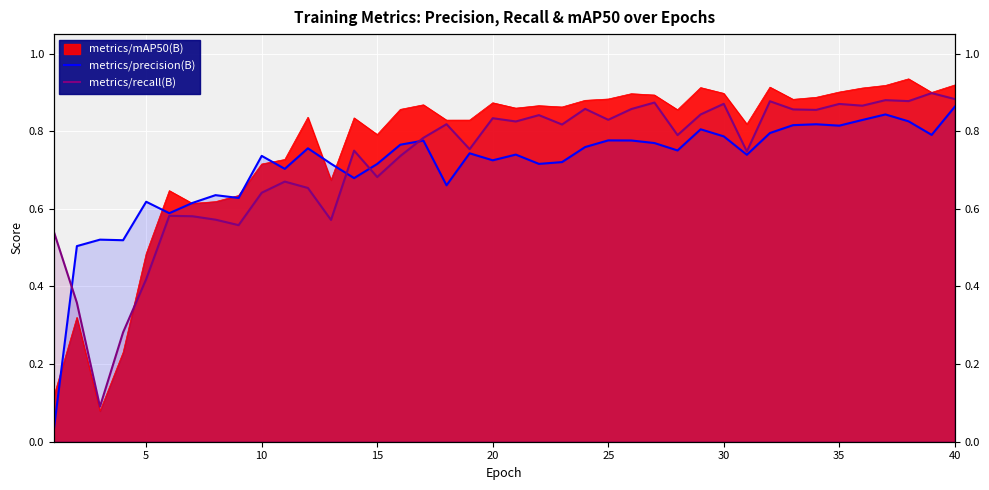

What is the minimum value for metrics/recall(B)?

0.1